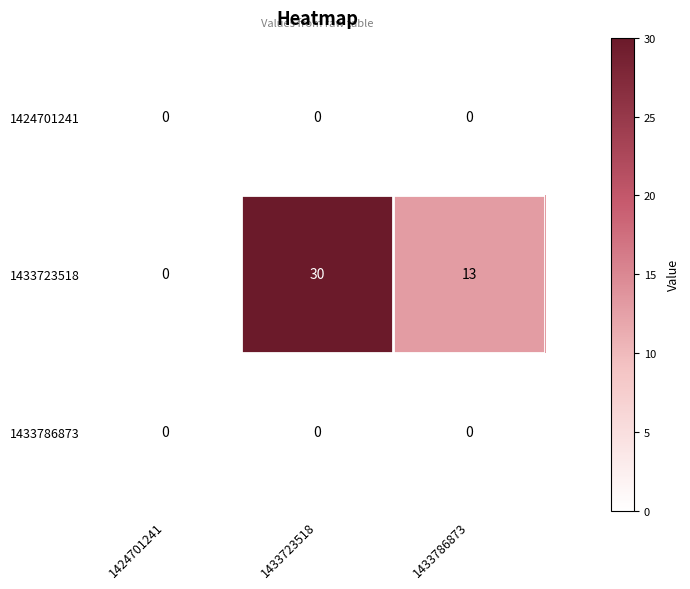

What is the difference between the 1433723518 values at 1433786873 and 1433723518?

17